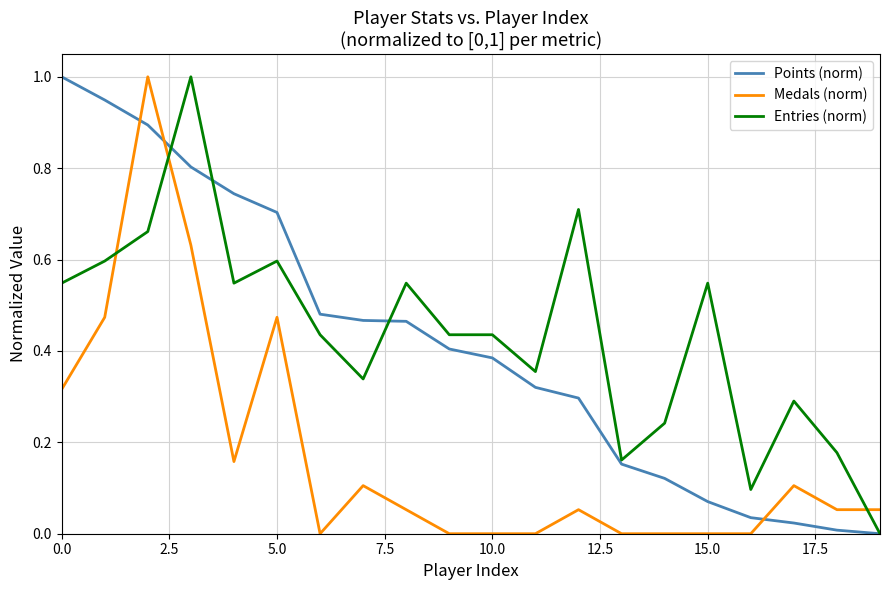

How many positive values does the Entries (norm) series have?

19